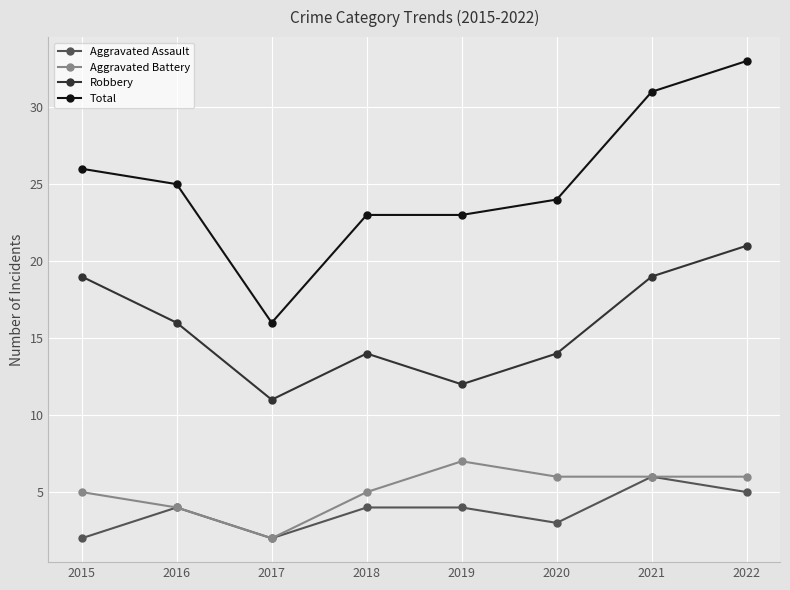

Which series changed the most between 2020 and 2022?

Total